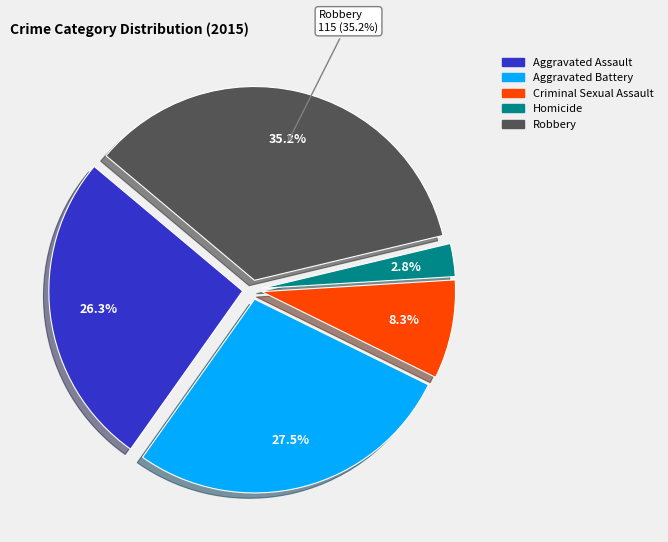

Do Aggravated Assault and Criminal Sexual Assault together represent more than half of the pie?

No